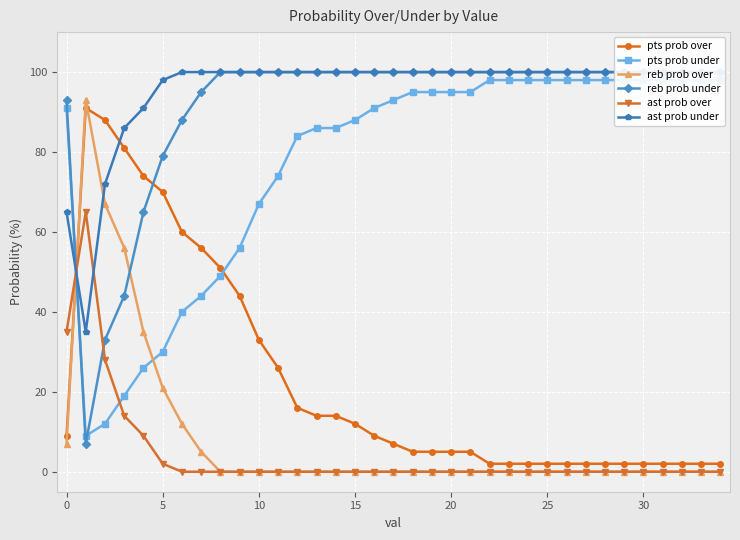

What is the highest value of the pts prob over series?

91